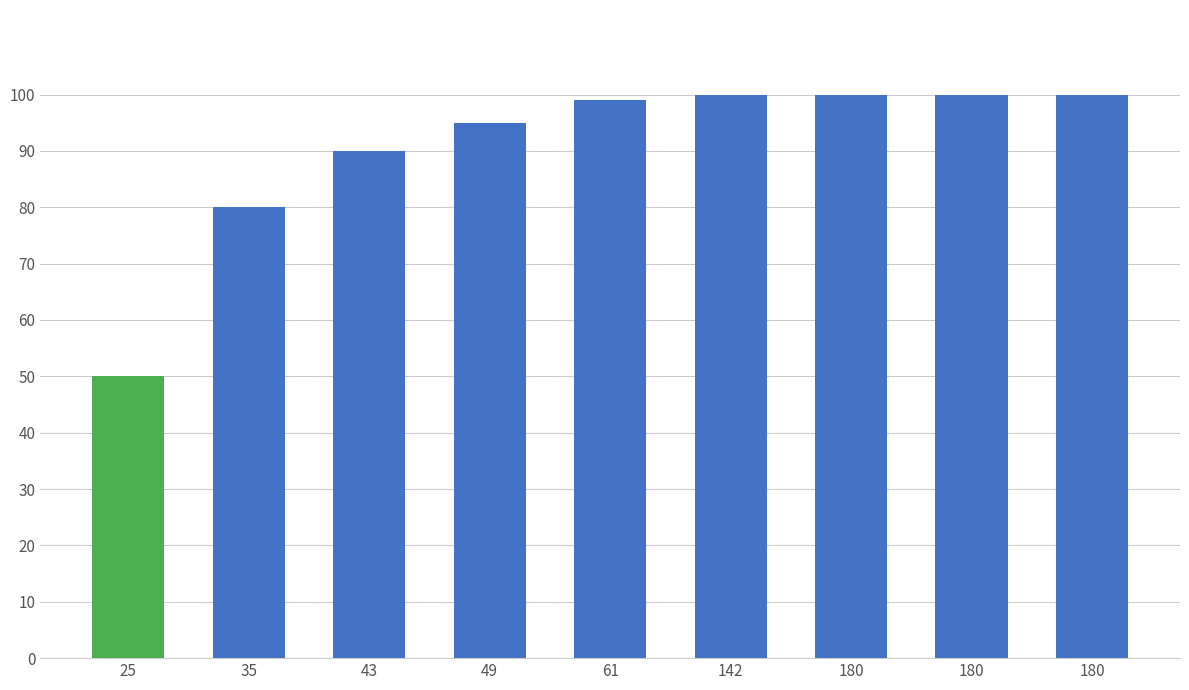

List the labels in order of value, largest first.

180, 180, 180, 142, 61, 49, 43, 35, 25